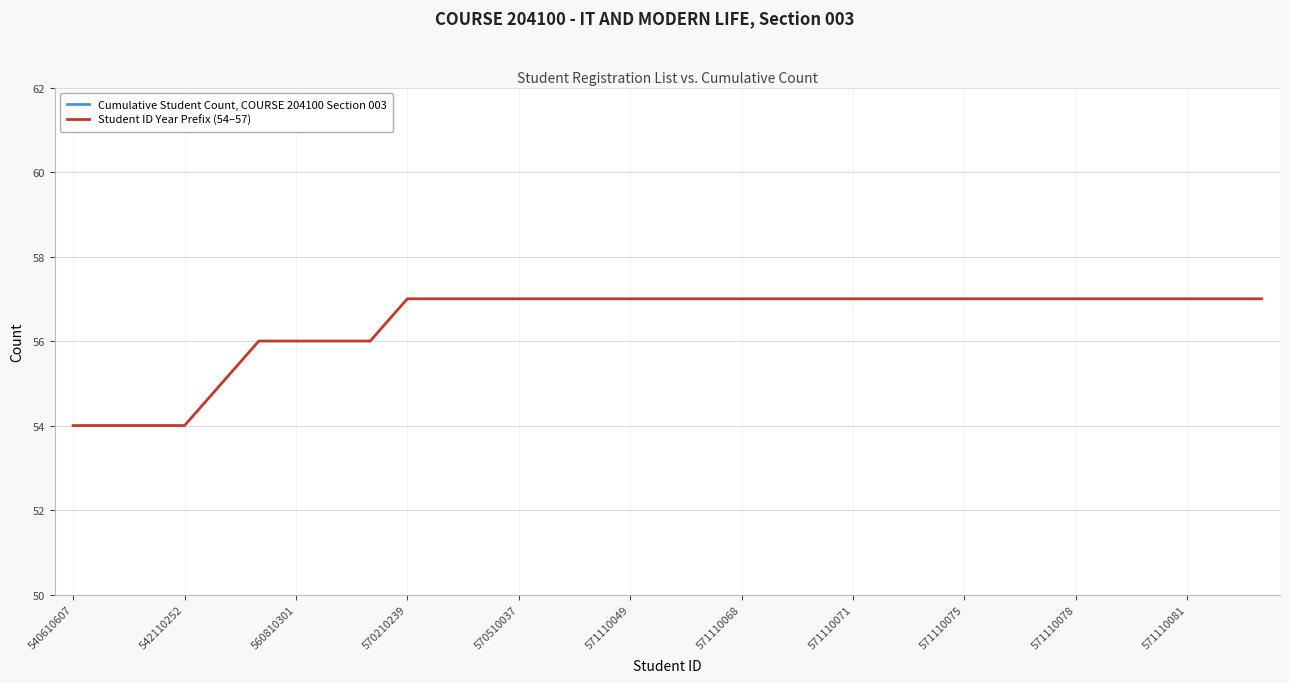

Between 18 and 25, which series saw the biggest shift?

Cumulative Student Count, COURSE 204100 Section 003